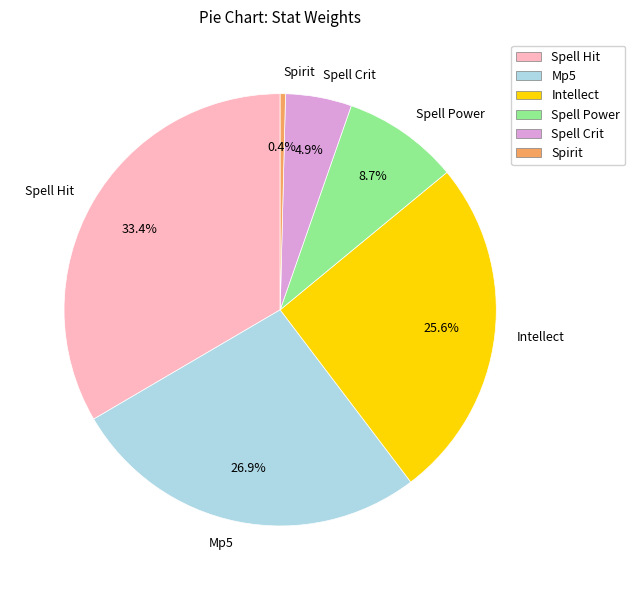

How many segments does this pie chart have?

6